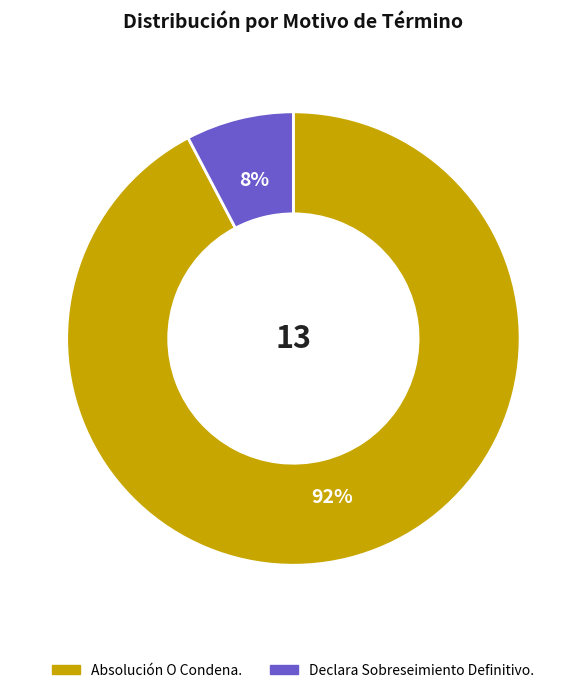

Does Declara Sobreseimiento Definitivo. account for over 50% of the chart?

No